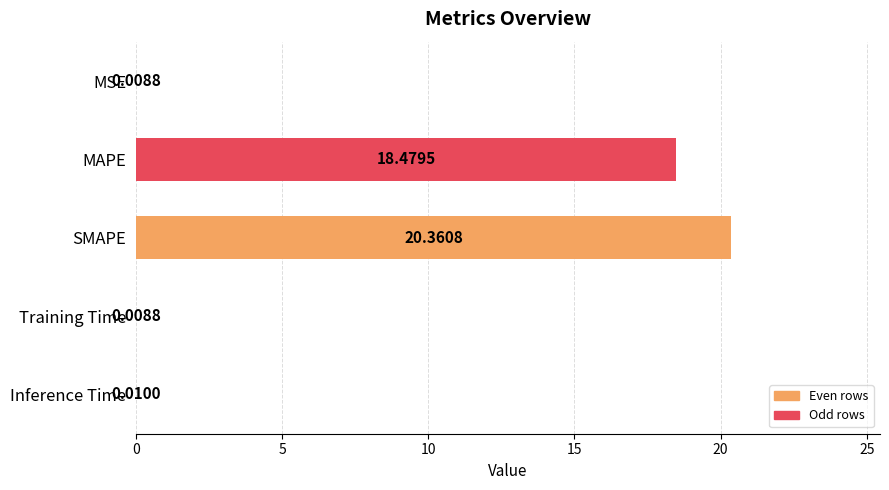

Where is the data nearest to the value 10?

MAPE